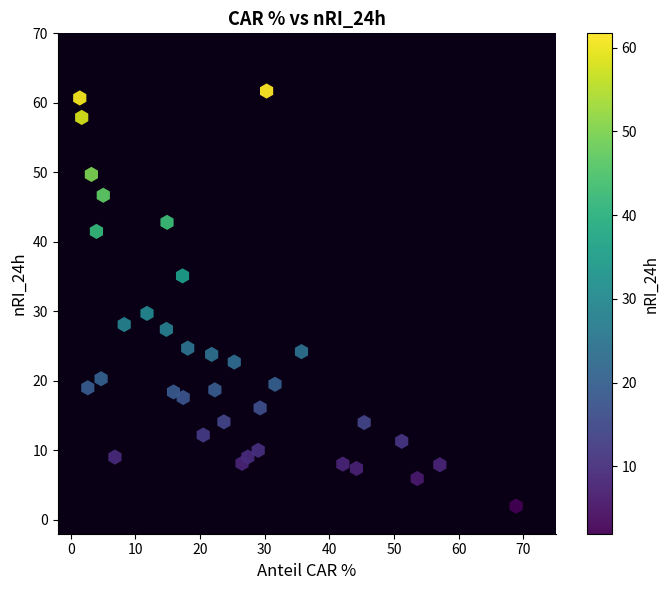

What is the range of Y values (max minus min)?

59.7